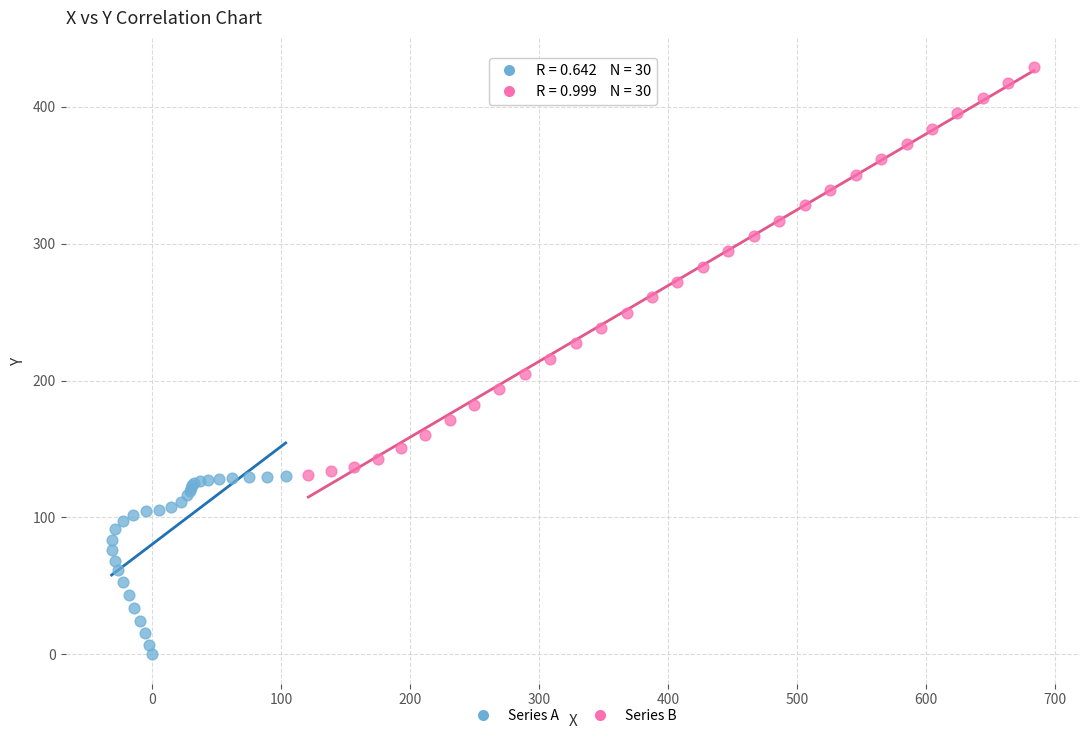

Which series has the largest Y range (max minus min)?

Series B